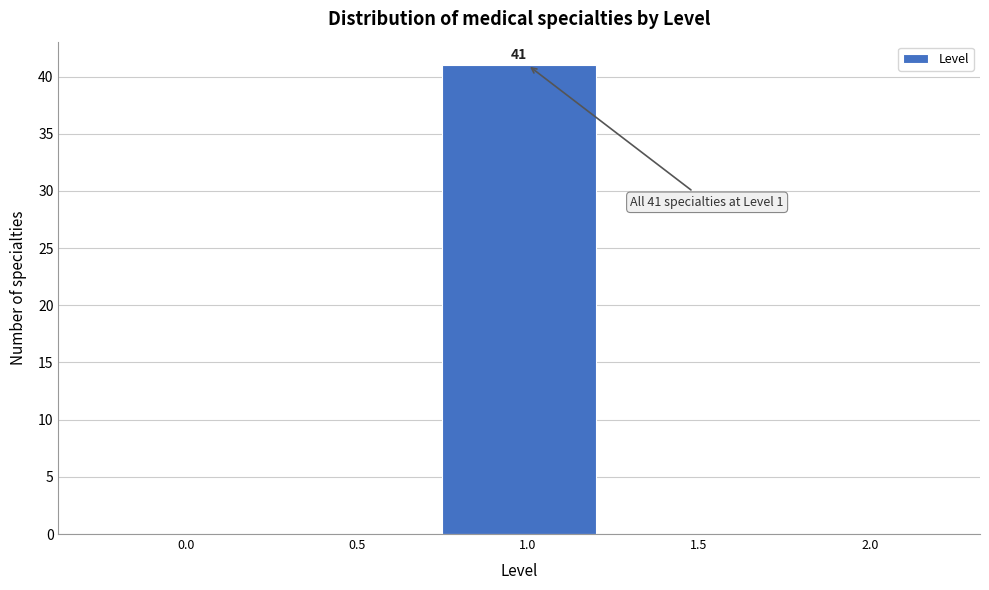

Reading right to left, transcribe all the data shown in this chart.

2.0=0	1.5=0	1.0=41	0.5=0	0.0=0